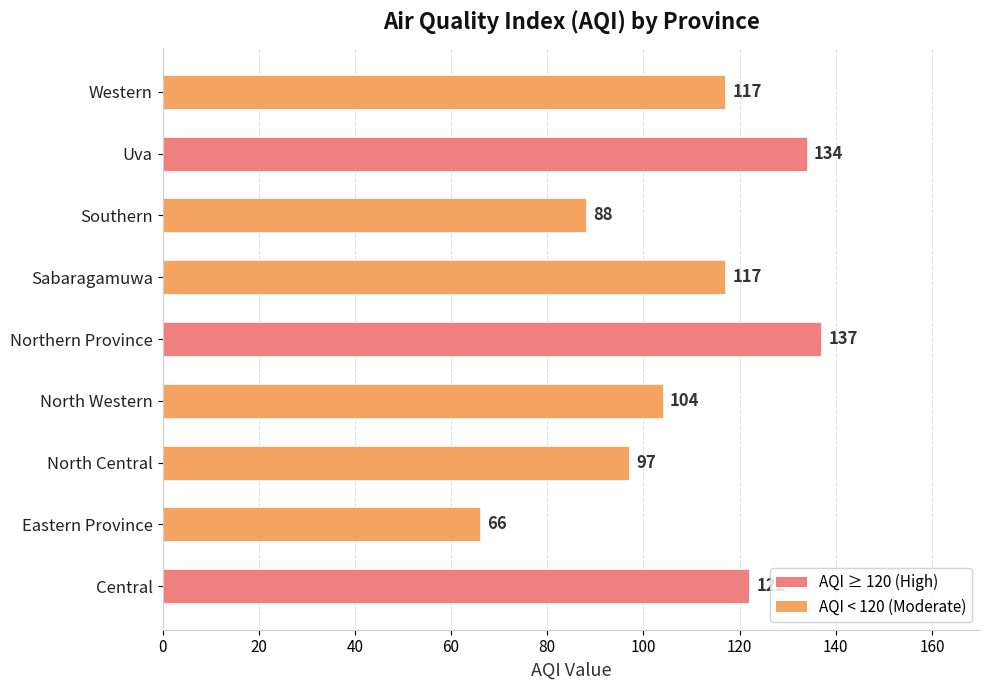

What is the difference between the second highest and second lowest values?

46